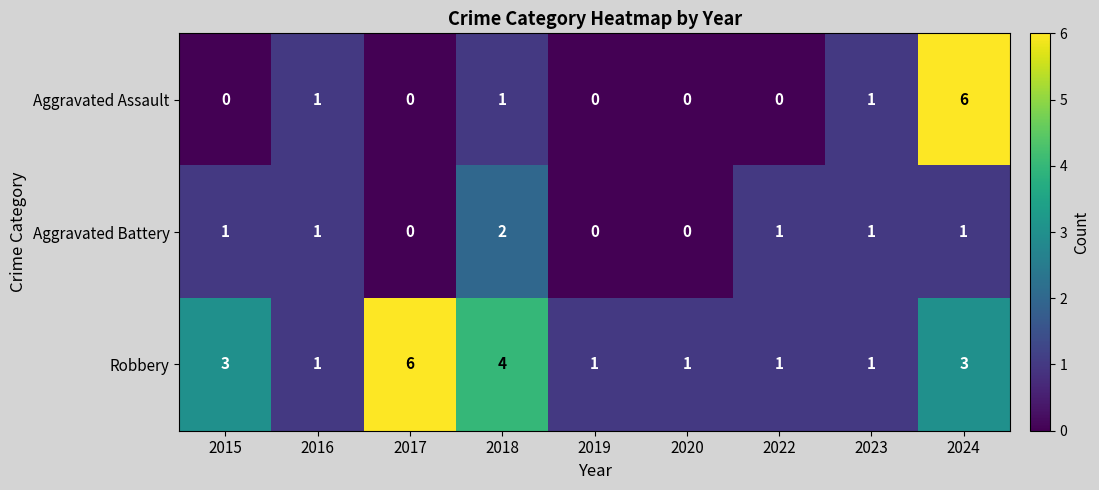

The value of Robbery at 2024 is 3. True or false?

True